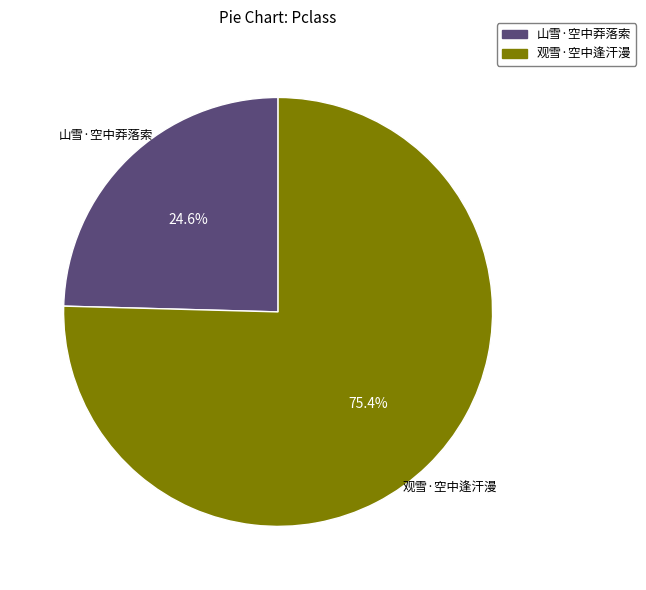

True or false: 山雪·空中莽落索 accounts for 35% of the total.

False